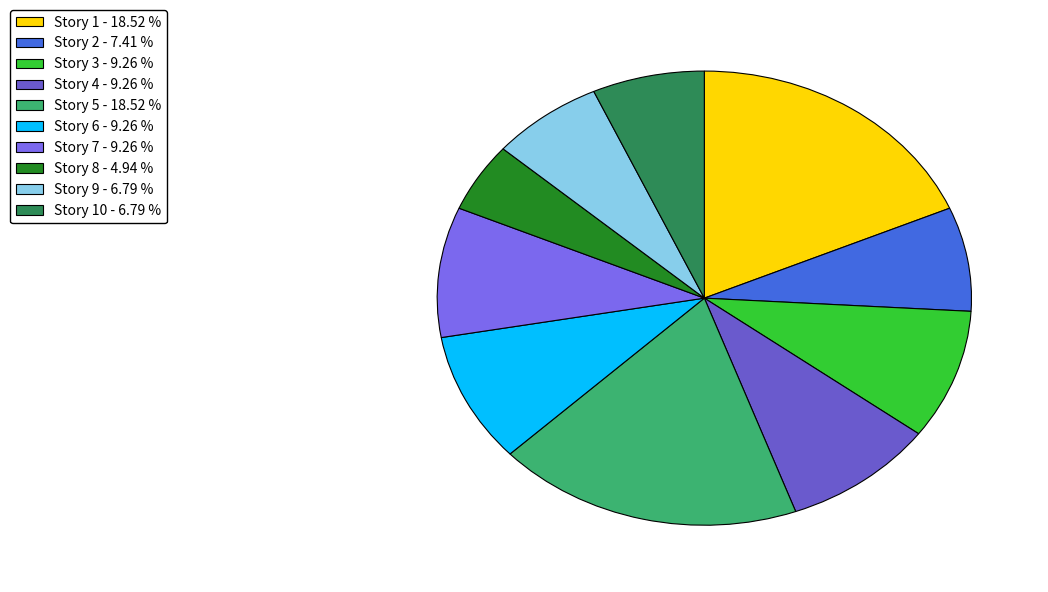

Is there any slice that represents more than half of the pie?

No